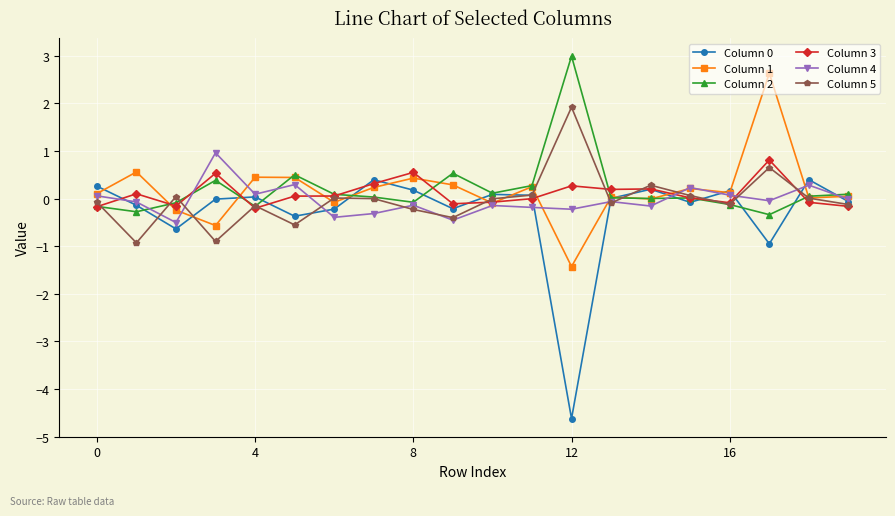

What is the value of the Column 5 point at the 6th from the left?

-0.6